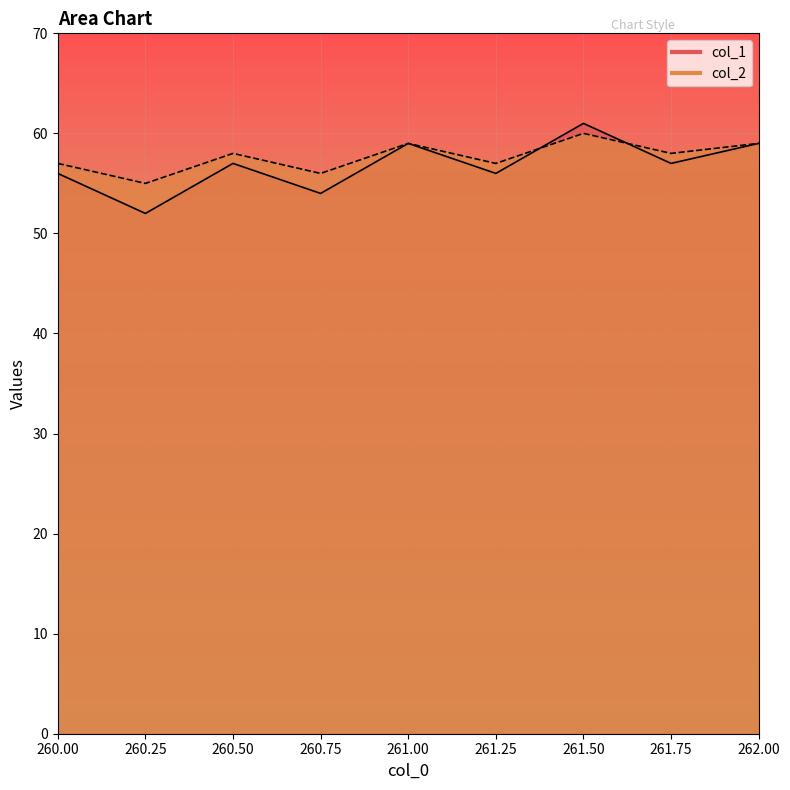

What is the sum of the col_1 values at 260.25 and 261.5?

113